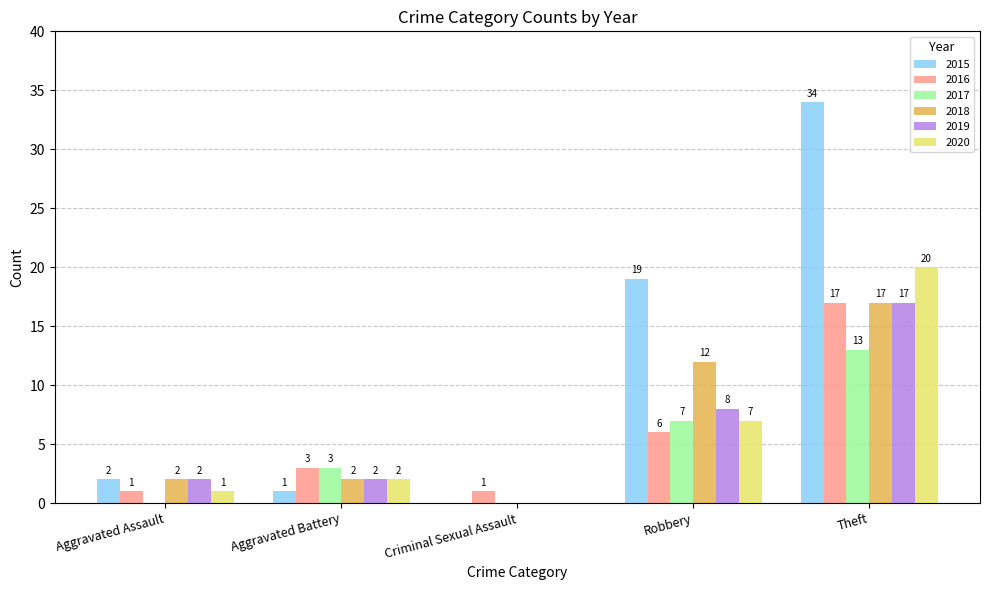

How many positive values does the 2020 series have?

4